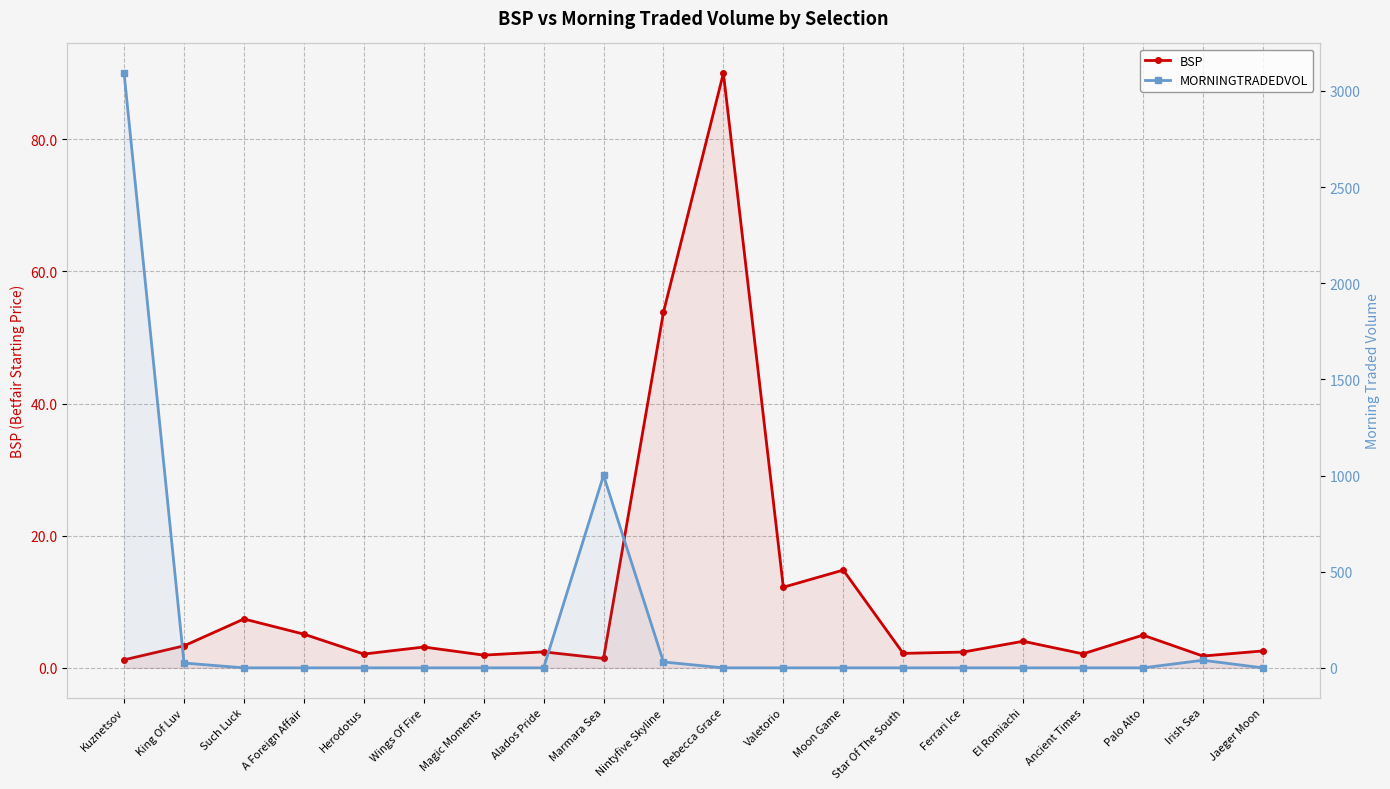

Which category has the highest value in the BSP series?

Rebecca Grace